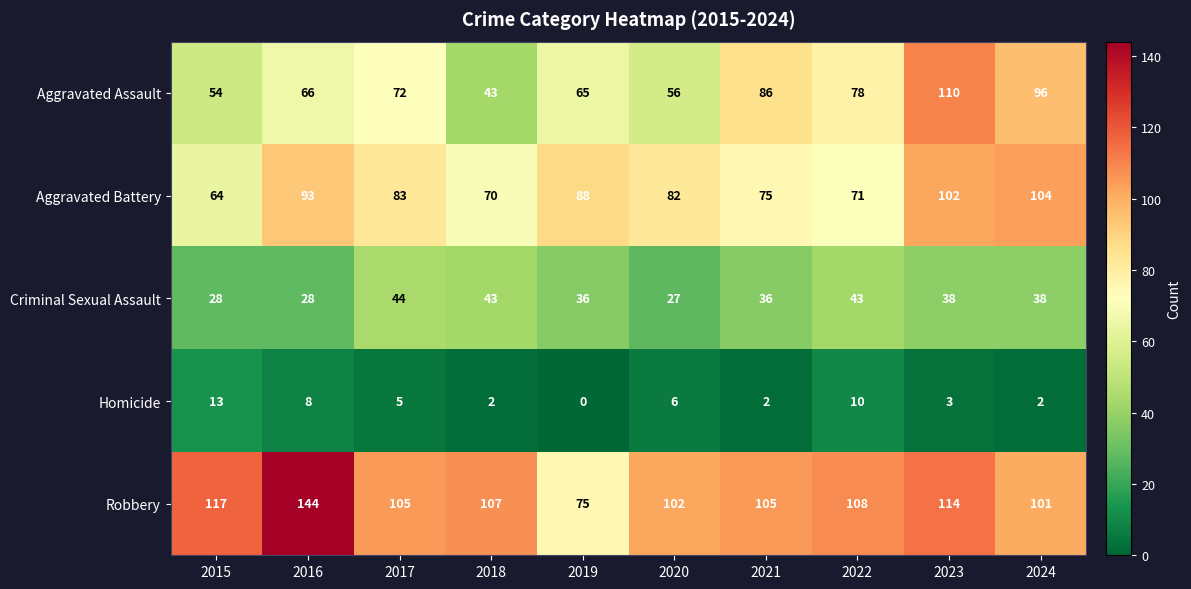

The Homicide series shows 2 at 2024. True or false?

True